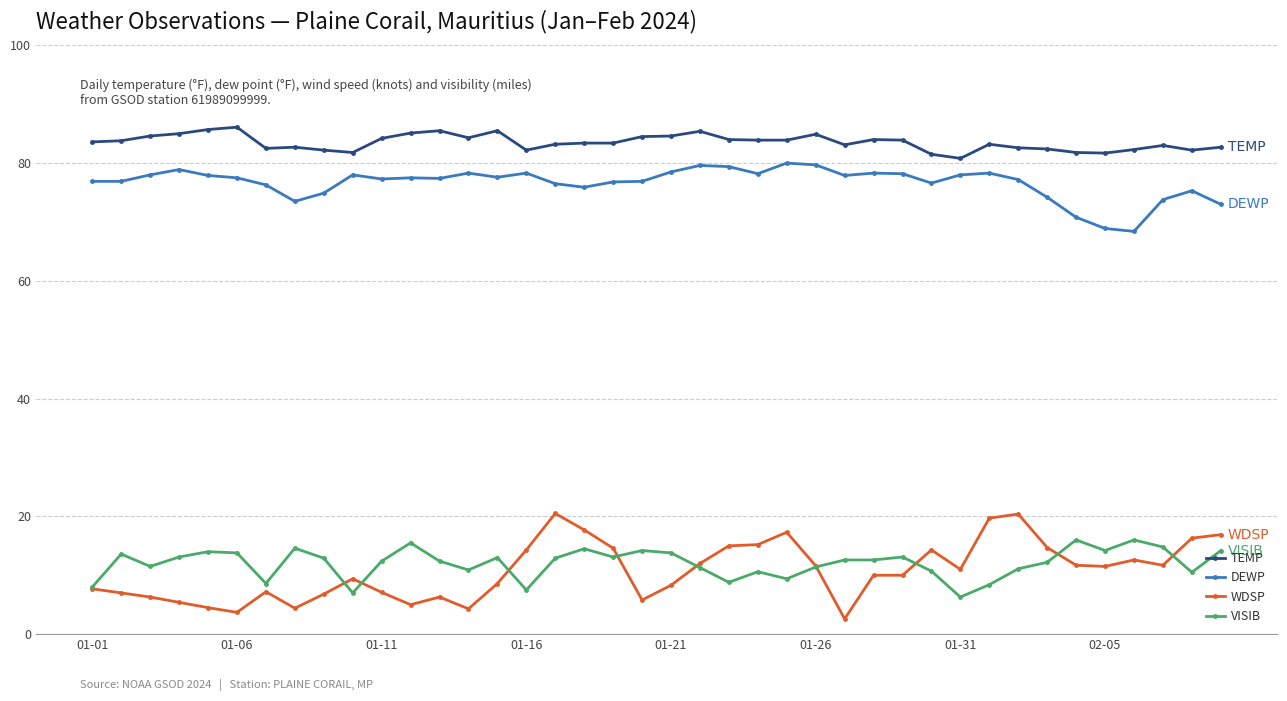

How many series are shown in this chart?

4